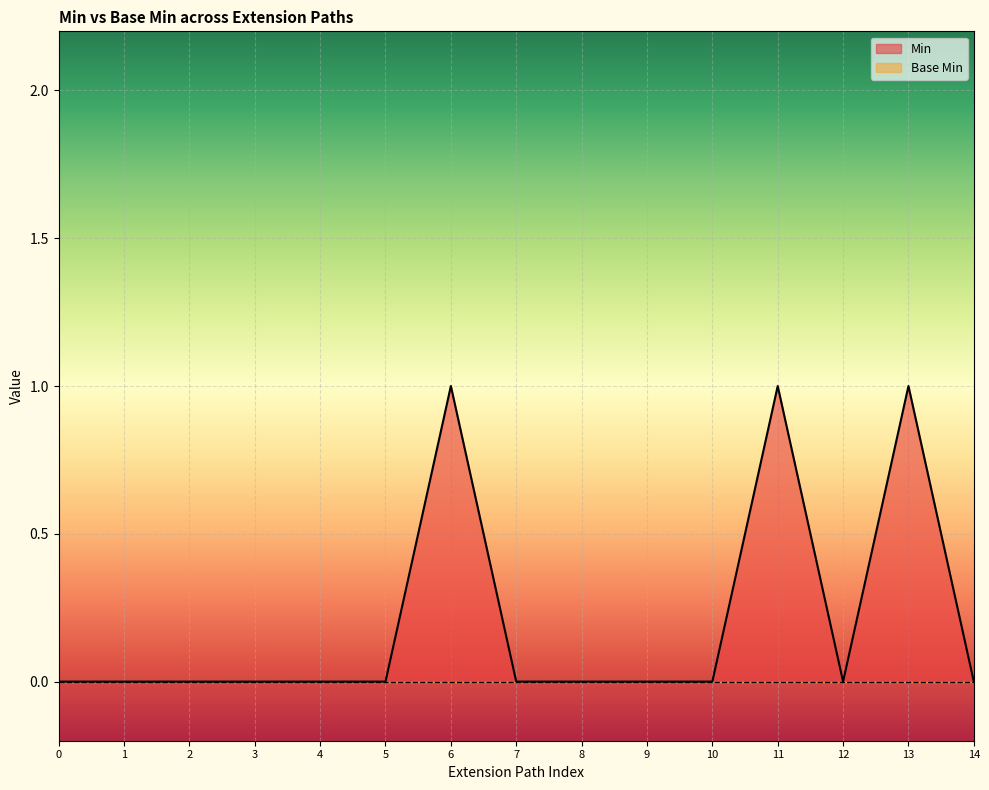

Is it true that Min equals 0 at 7?

True